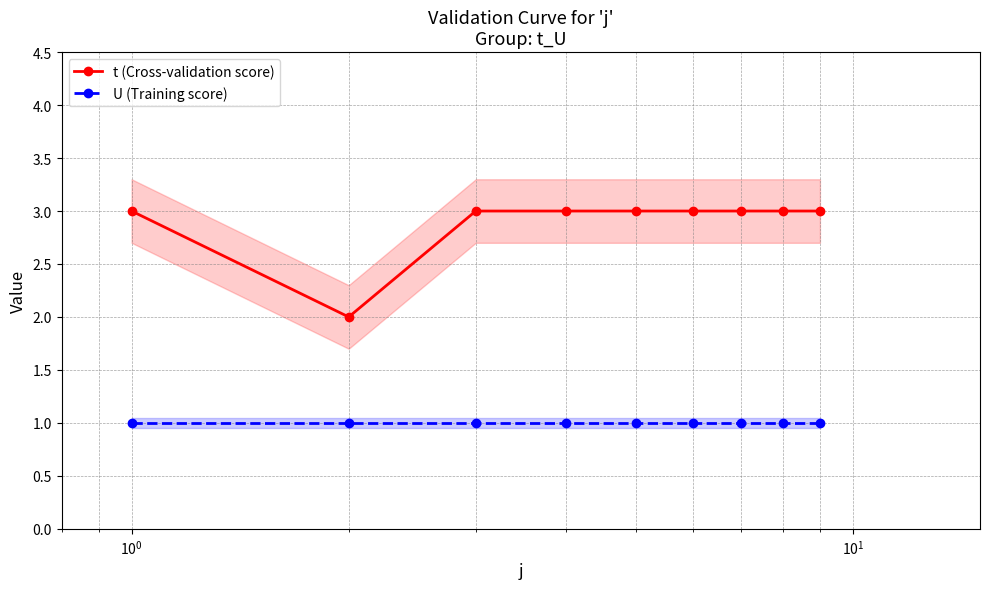

What is the value of the U (Training score) point at the 9th from the left?

1